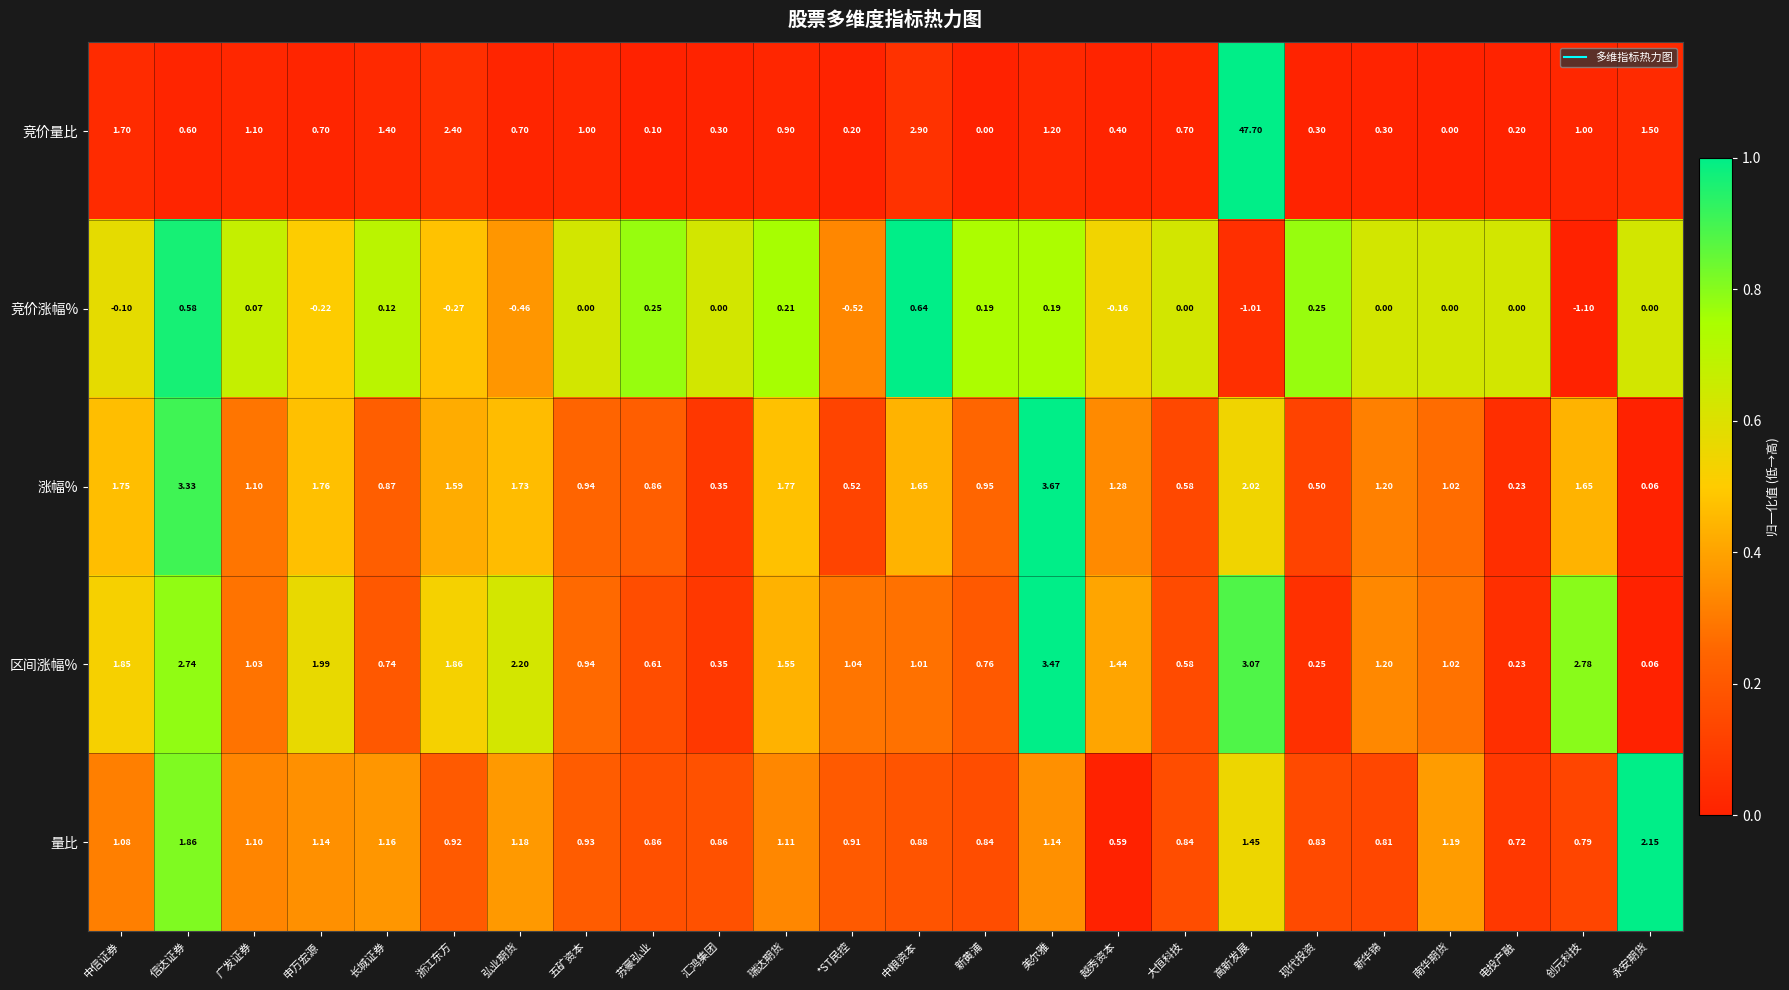

Which series has the largest total across all categories?

竞价量比